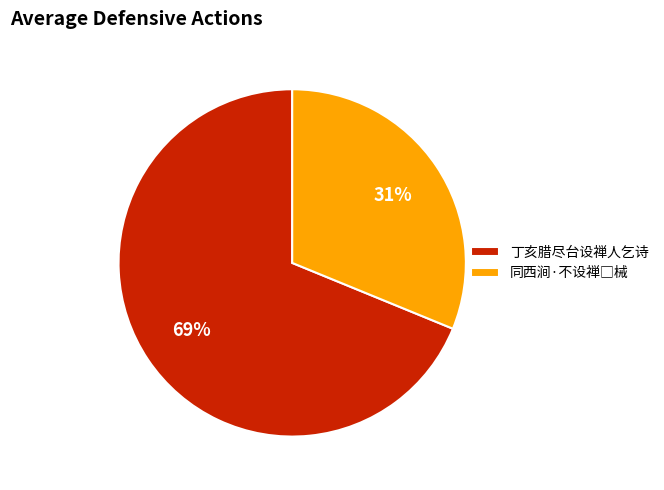

How many slices are in this pie chart?

2